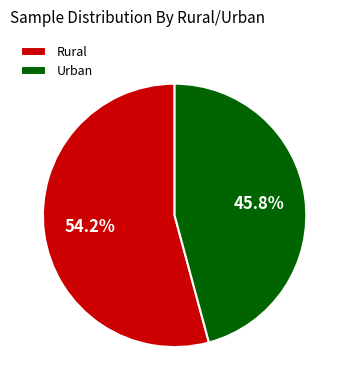

Does Rural represent more than half of the total?

Yes